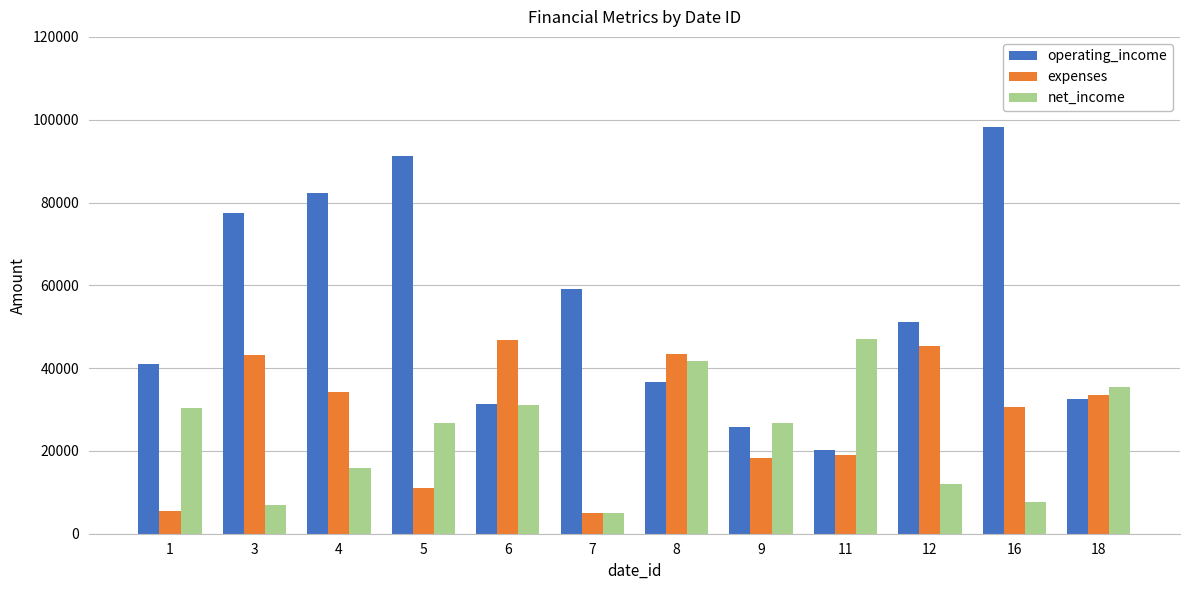

At which label does net_income first exceed 26822?

1